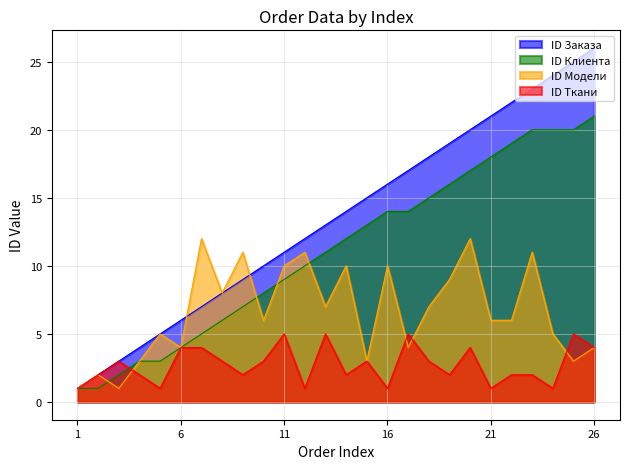

How many categories are shown in the chart?

26